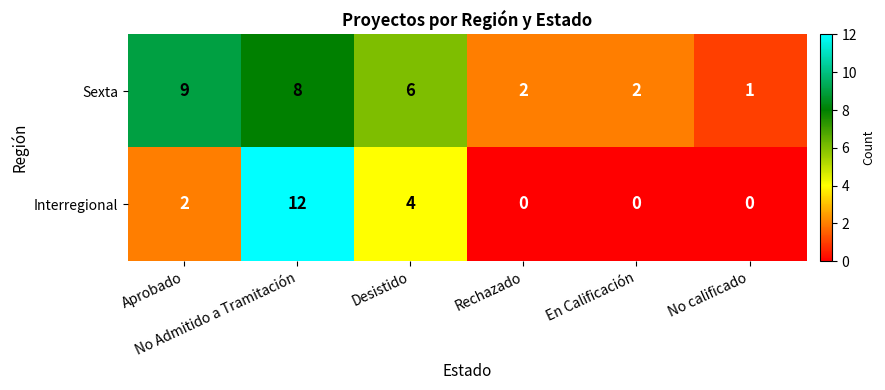

Which series has the widest spread of values?

Interregional